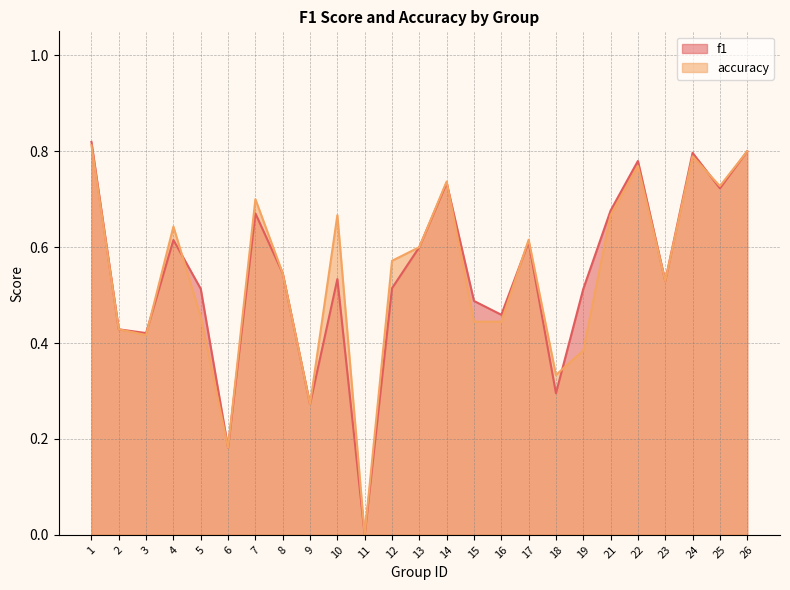

The accuracy series shows 0.5 at 5. True or false?

True